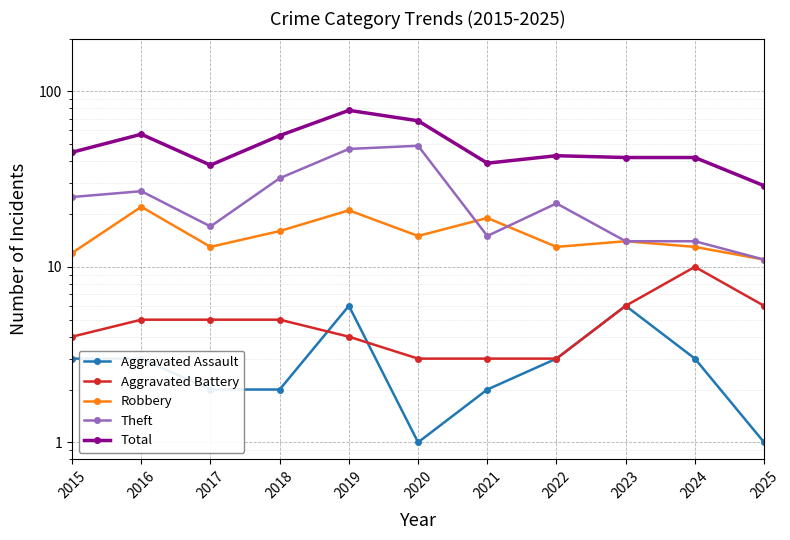

Which series has the largest range (max minus min)?

Total